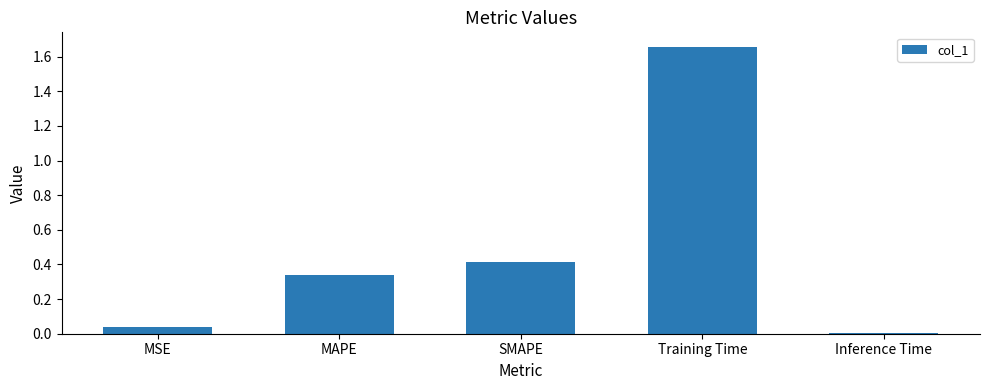

At which category does the chart reach its minimum across all series?

Inference Time